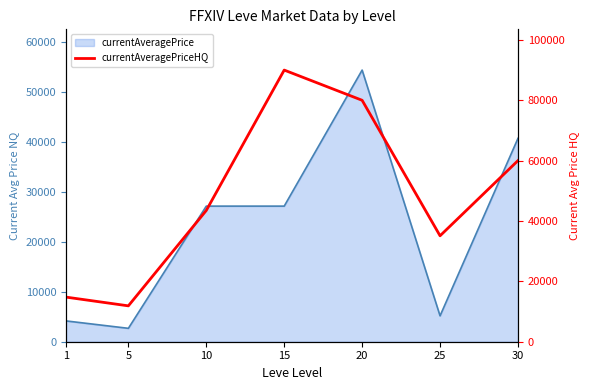

Approximately how many times larger is the value at 25 compared to 5?

3.0